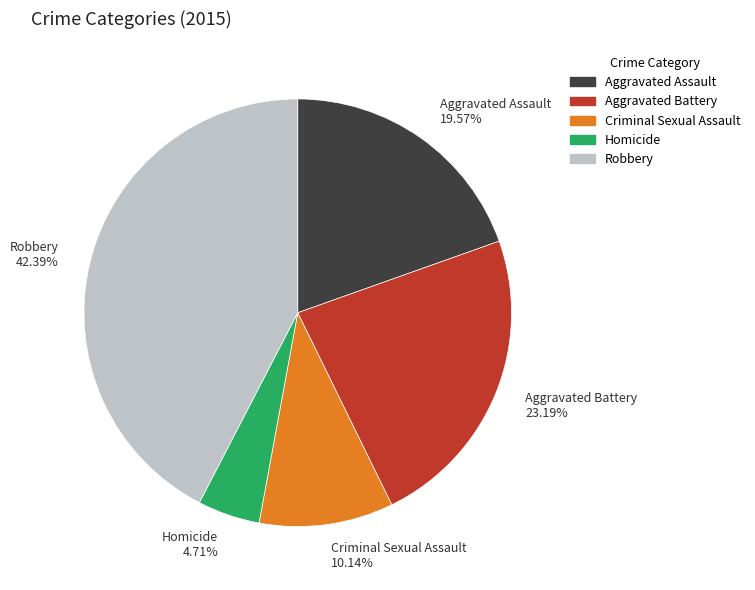

What is the smallest slice in the pie chart?

Homicide